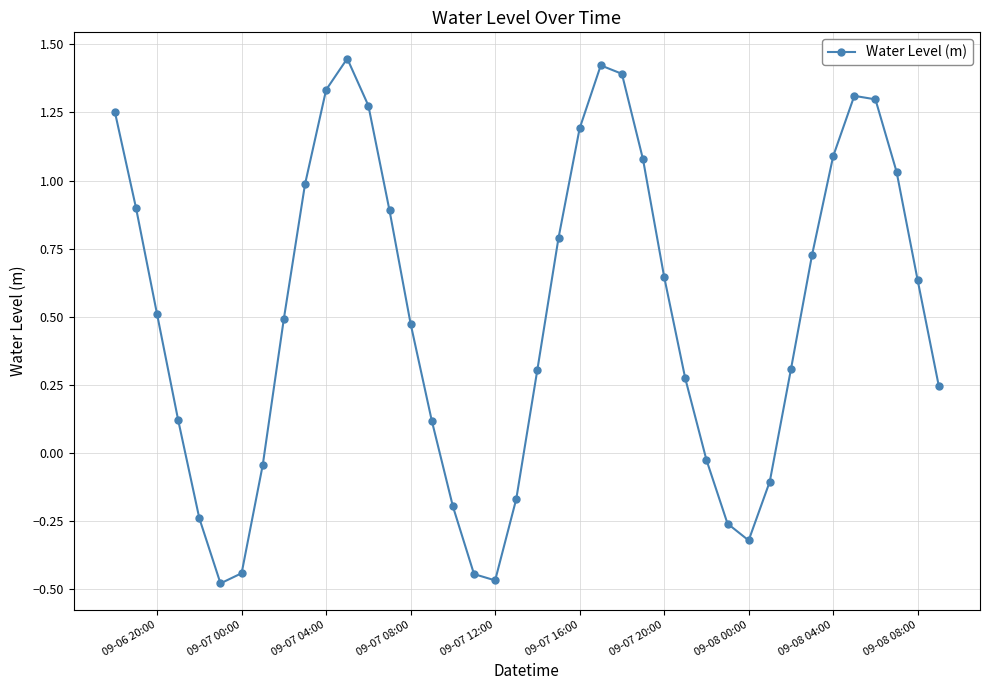

What is the sum of all values?

20.4